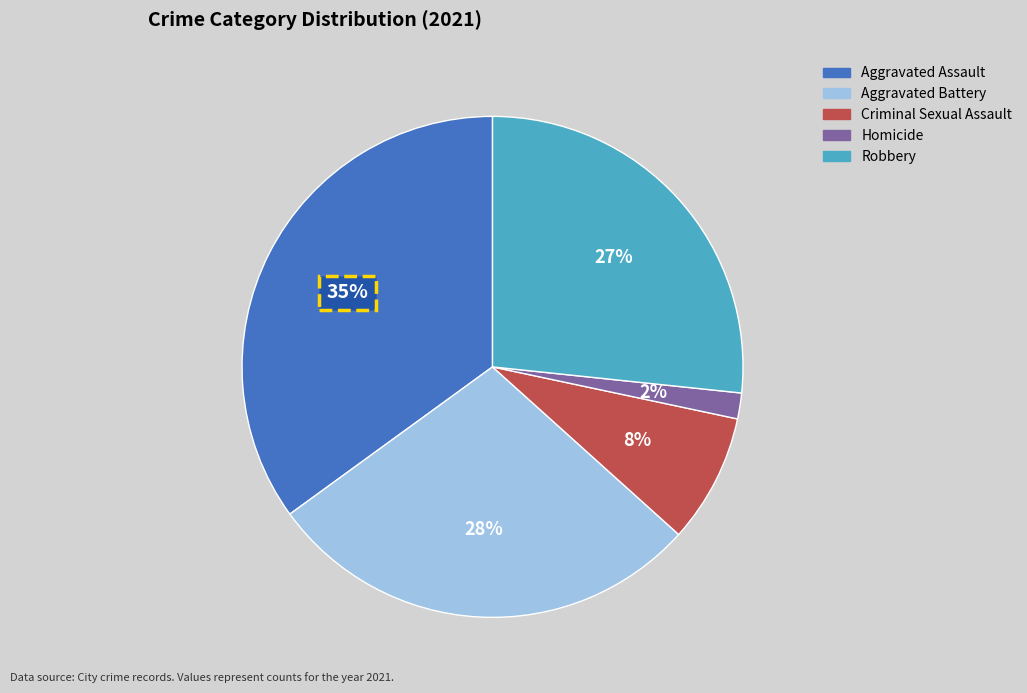

To the nearest percent, what is the combined percentage of Aggravated Battery and Aggravated Assault?

63%